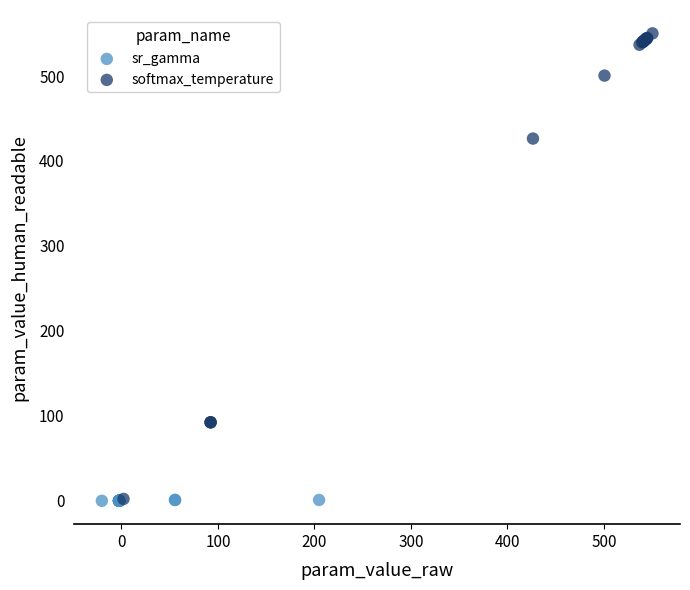

Which series contains the highest Y value?

softmax_temperature